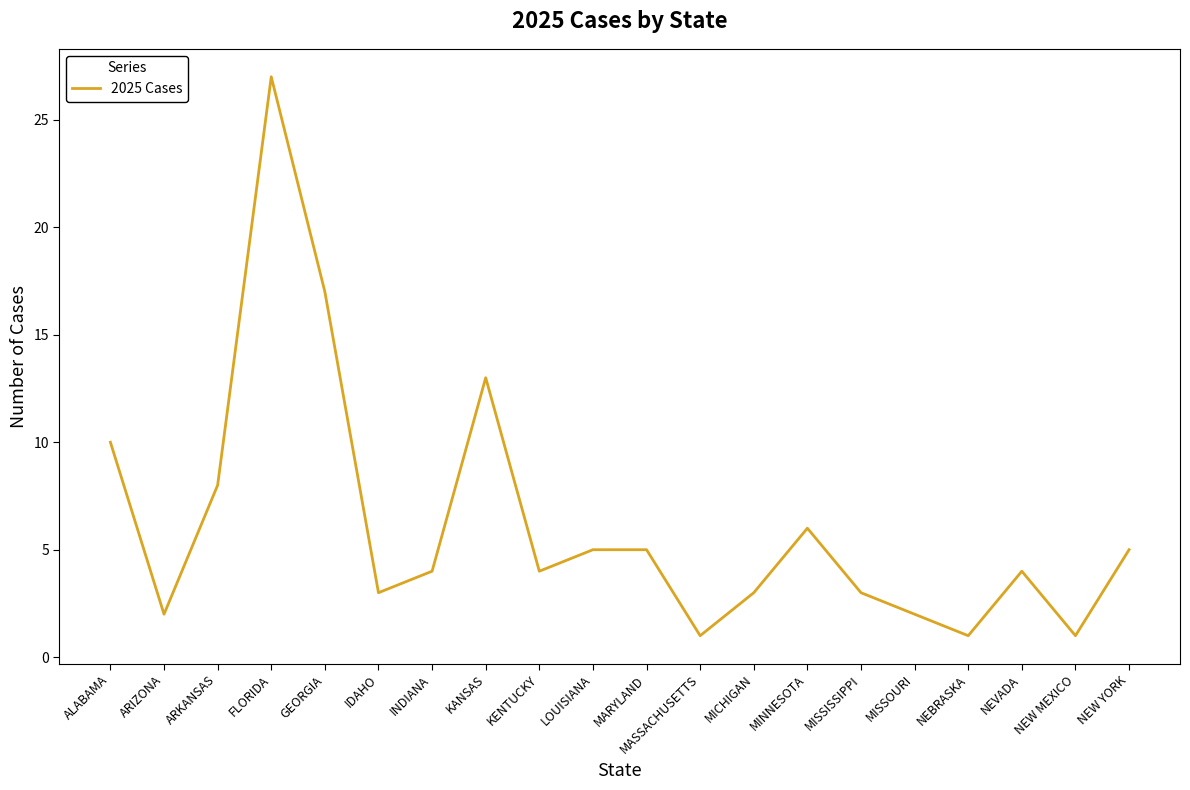

How many lines are shown in the chart?

1